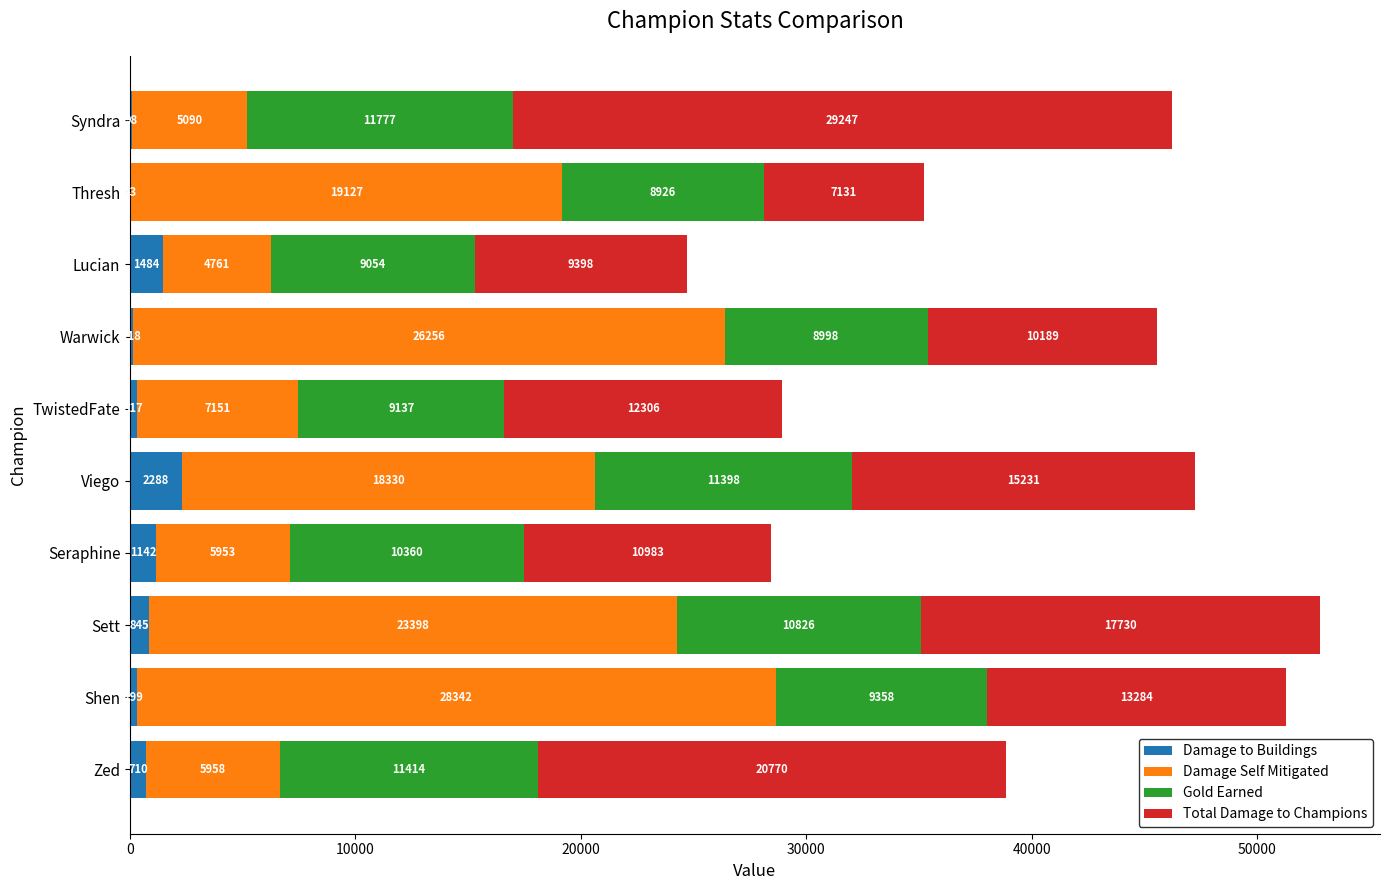

Where is Damage to Buildings nearest to the value 1165?

Seraphine